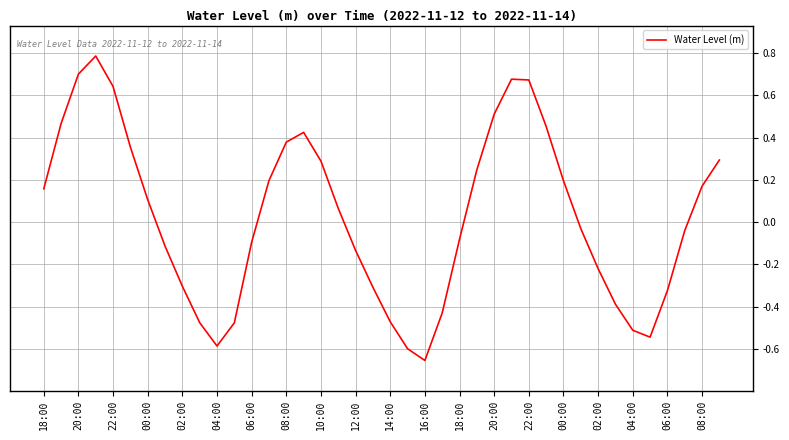

What is the greatest value displayed?

0.8